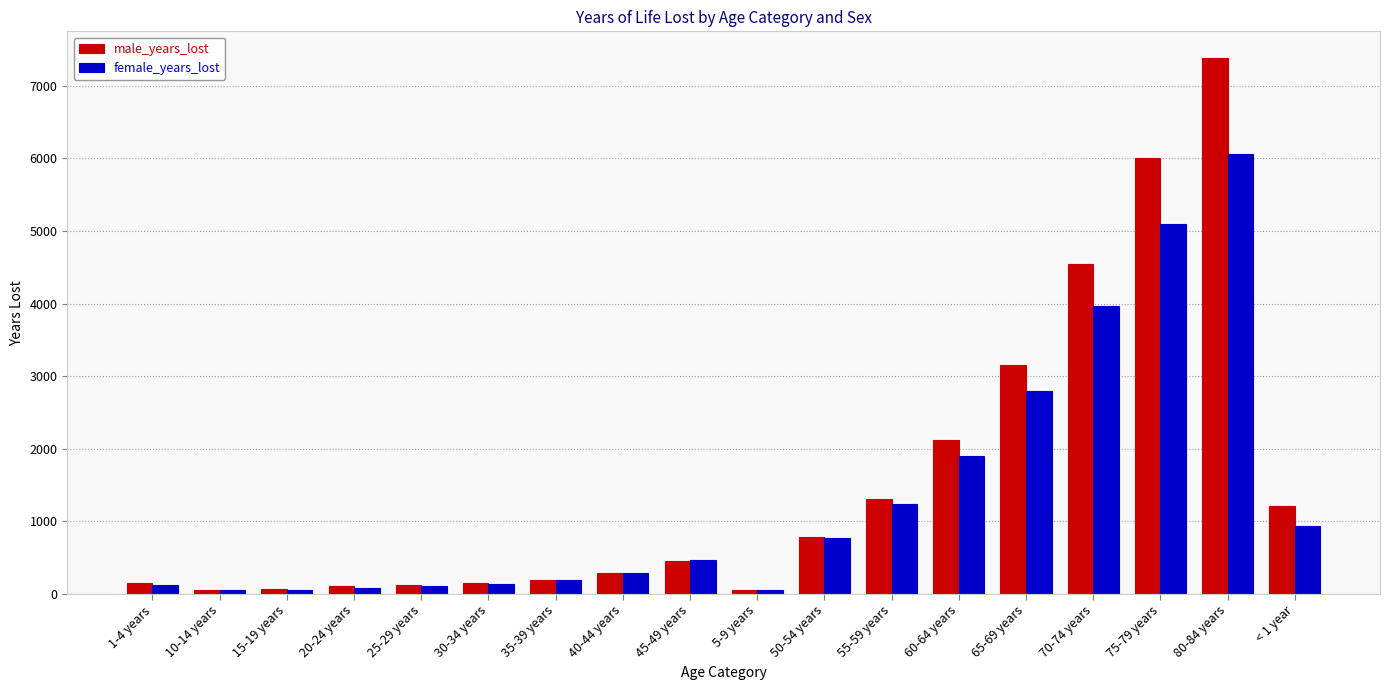

What is the total value across all series at 75-79 years?

11106.0